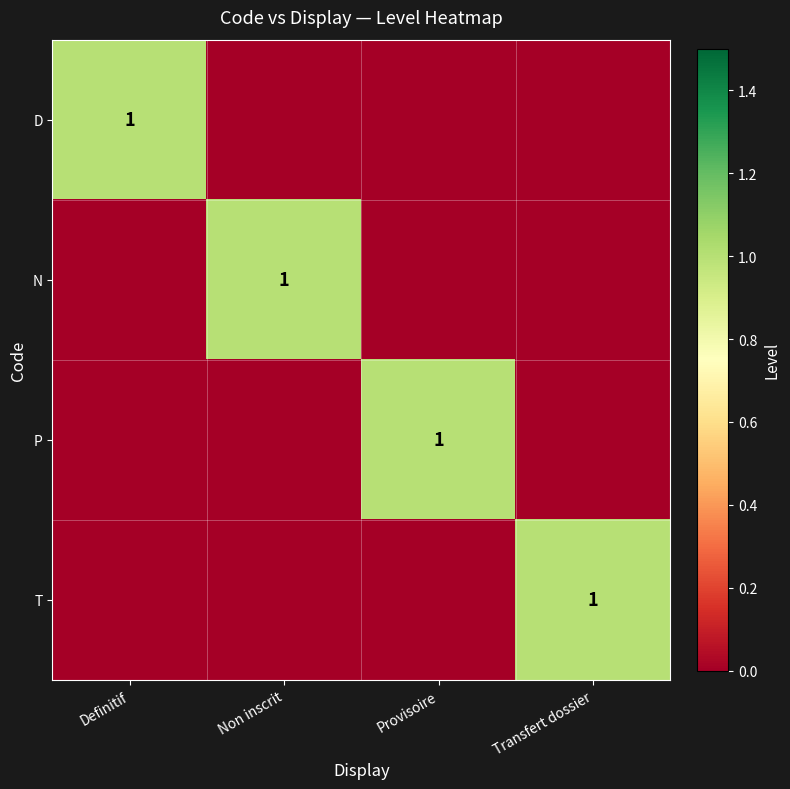

At which category does the chart reach its minimum across all series?

Non inscrit